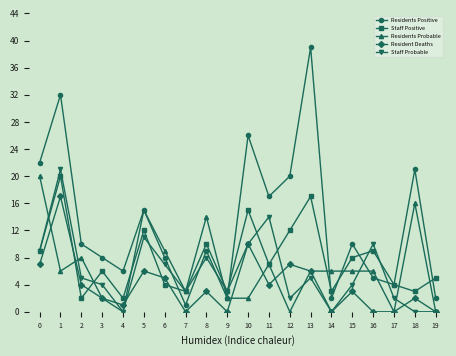

True or false: Resident Deaths has a value of -10 at 14.

False